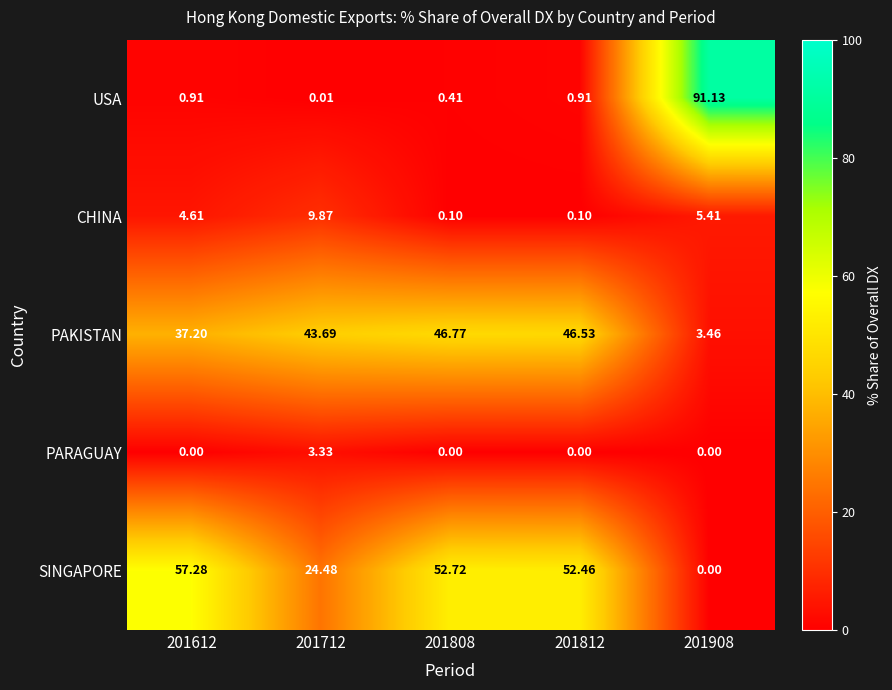

Which series has the largest range (max minus min)?

USA